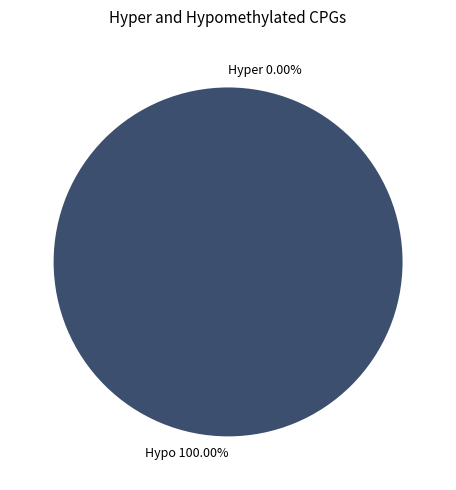

Which slice is the largest?

Hypo 100.00%